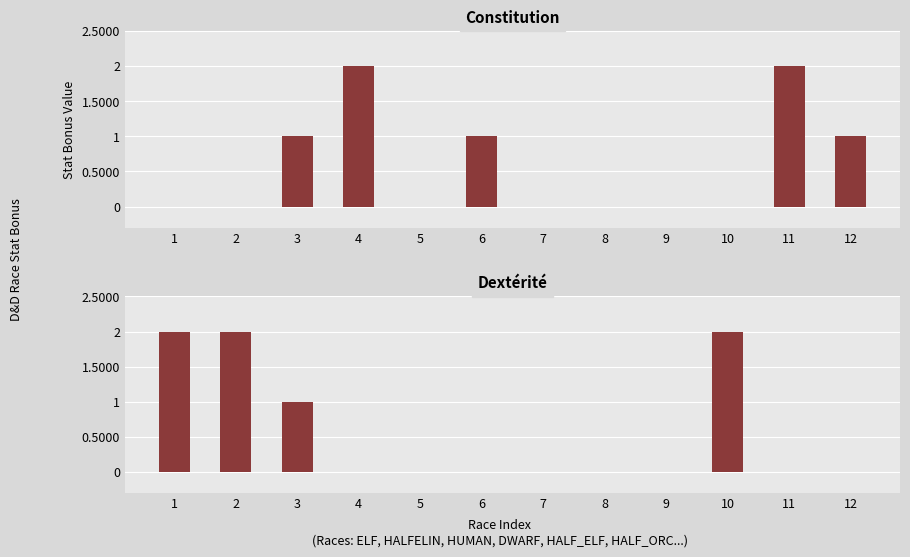

The Dextérité series shows 1 at 2. True or false?

False